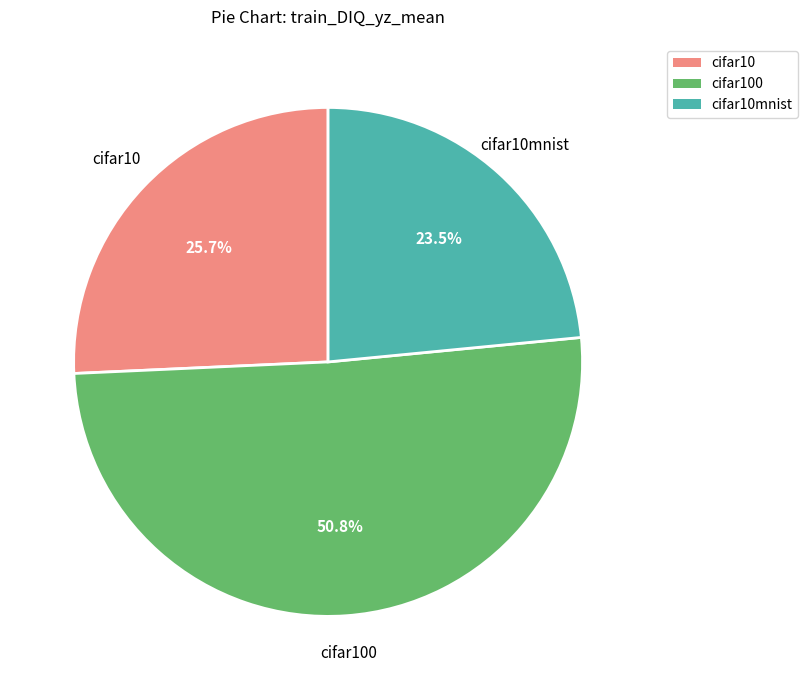

How many slices are in this pie chart?

3